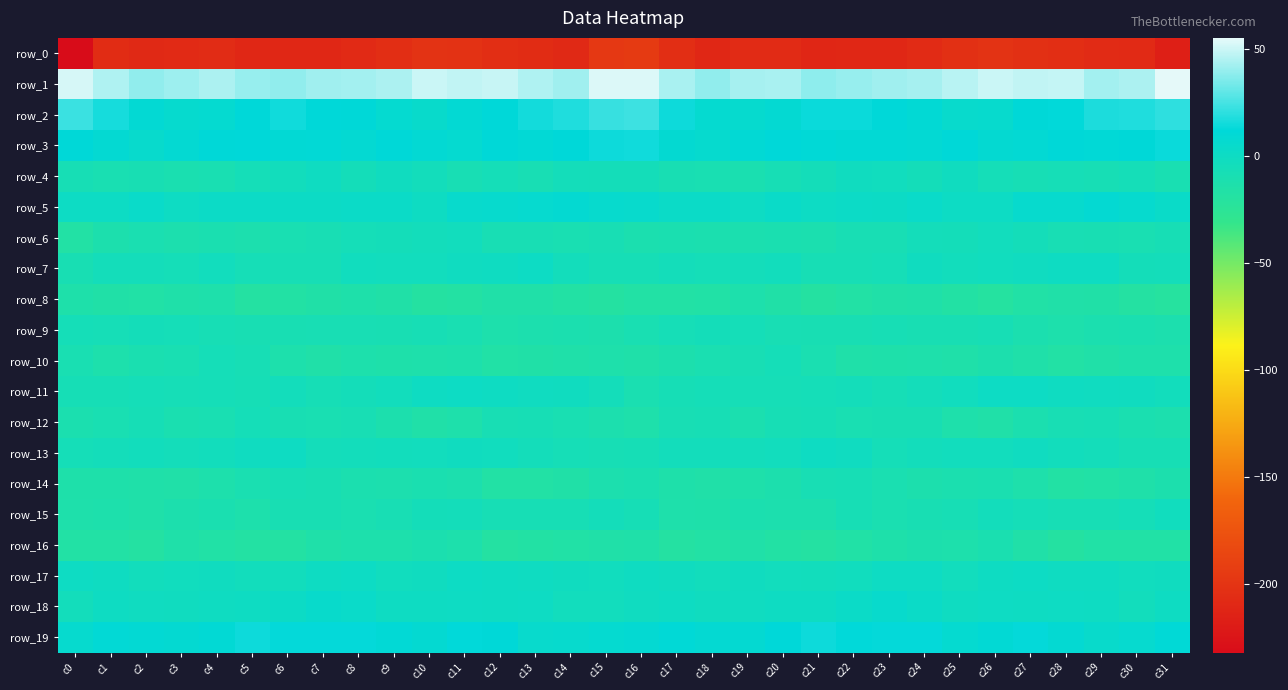

What is the difference between the second highest and second lowest values in the row_13 series?

7.3